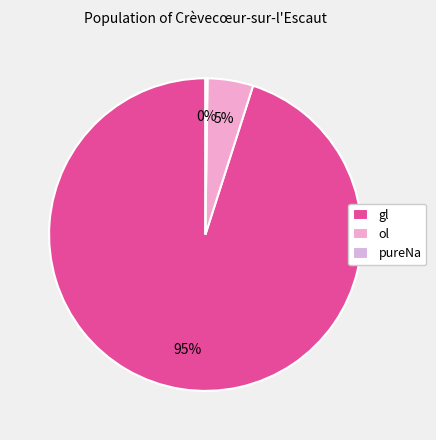

What is the total percentage of pureNa and gl?

95.3%